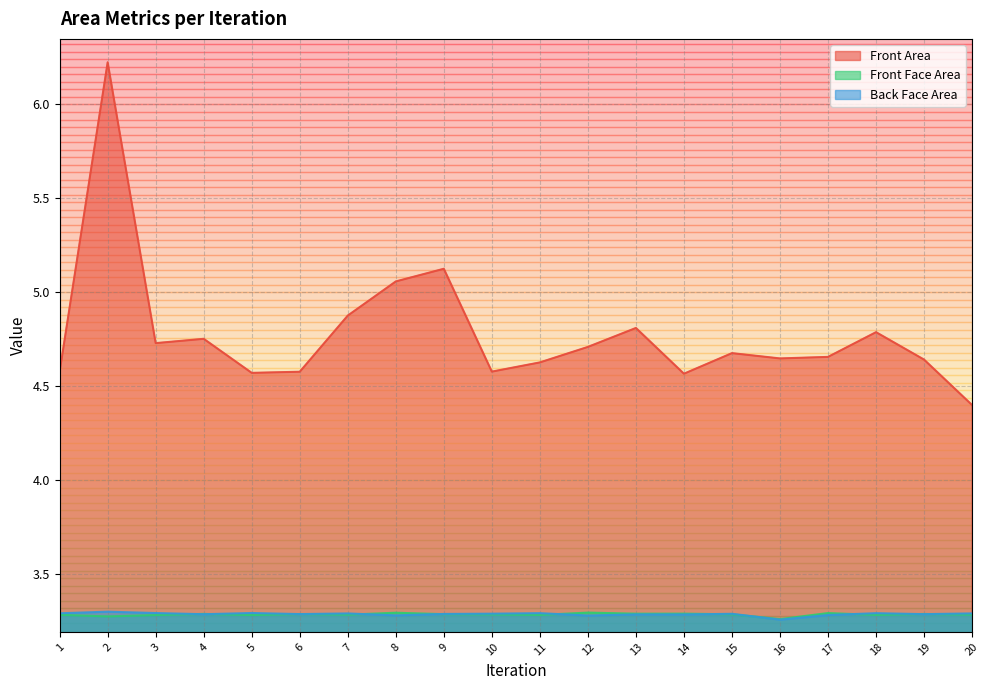

Which has a higher value, 2 or 9?

2